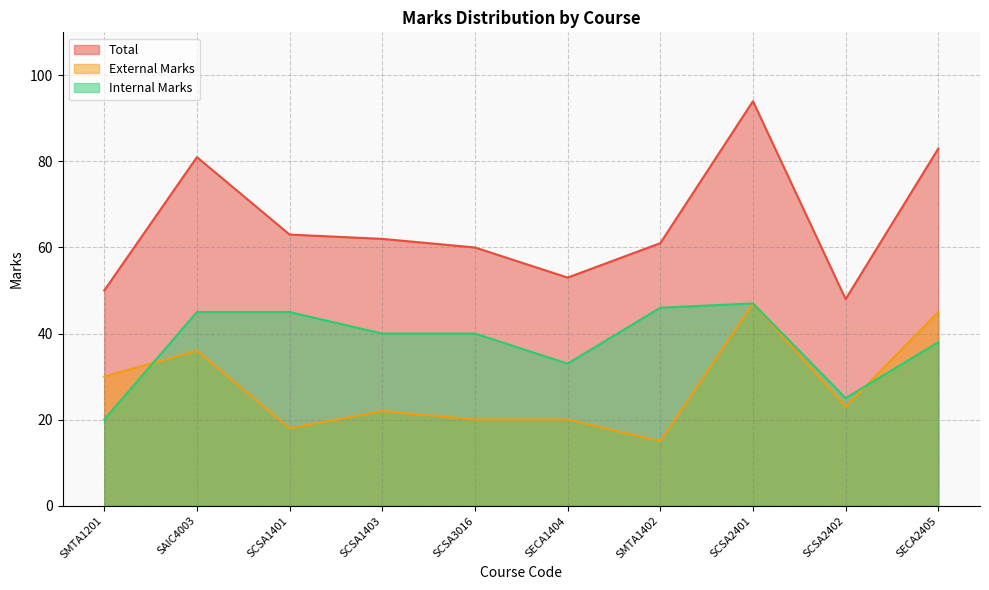

What is the minimum value shown in the chart?

15